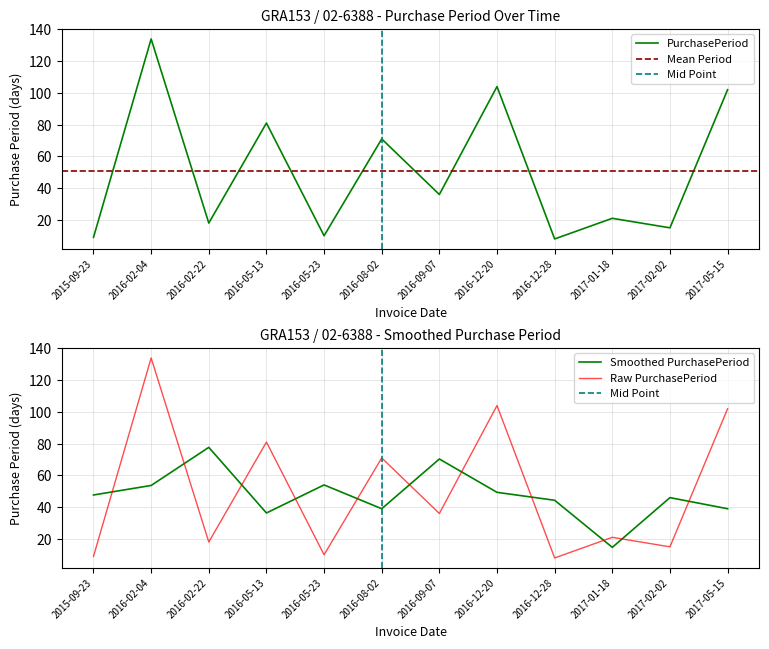

List the labels in order of value, largest first.

2016-02-04, 2016-12-20, 2017-05-15, 2016-05-13, 2016-08-02, 2016-09-07, 2017-01-18, 2016-02-22, 2017-02-02, 2016-05-23, 2015-09-23, 2016-12-28